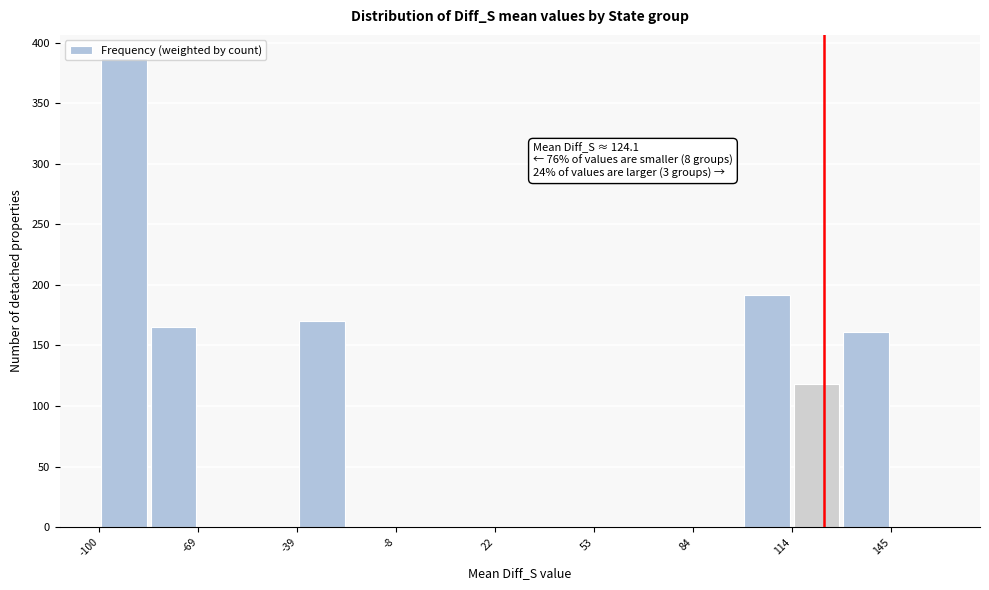

Read against the x-axis, roughly where is the centre of the tallest bar?

-90